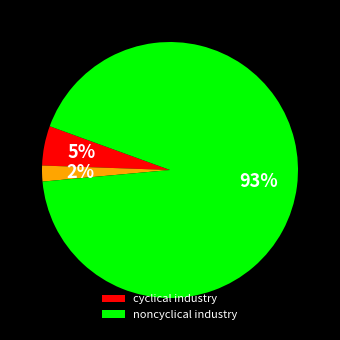

Does any single category account for the majority?

Yes